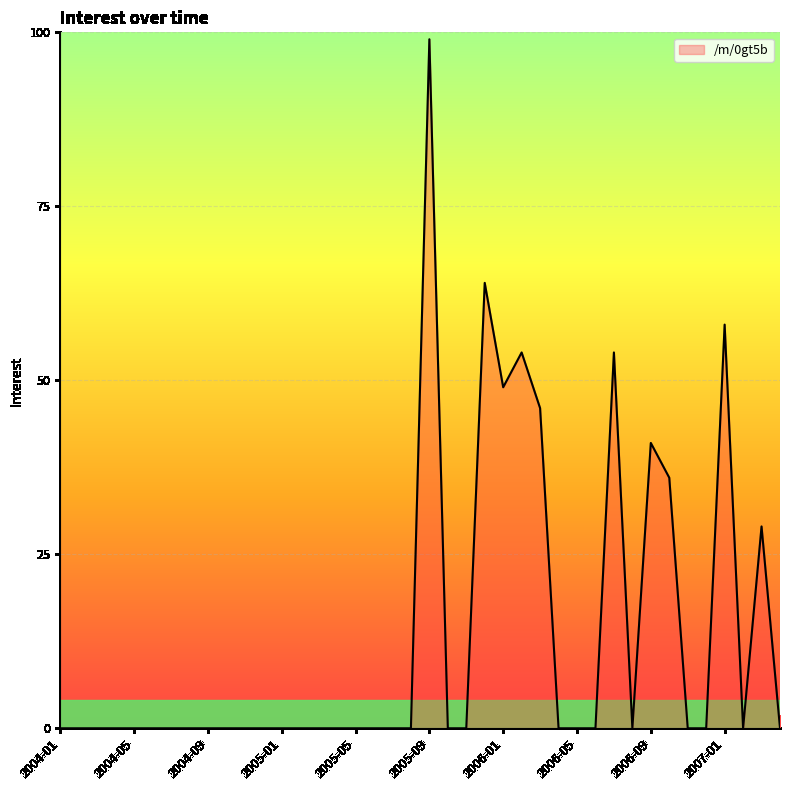

What is the difference between the maximum and minimum values?

99